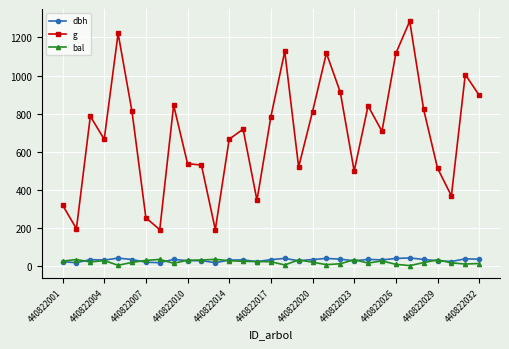

Which series has the largest total across all categories?

g